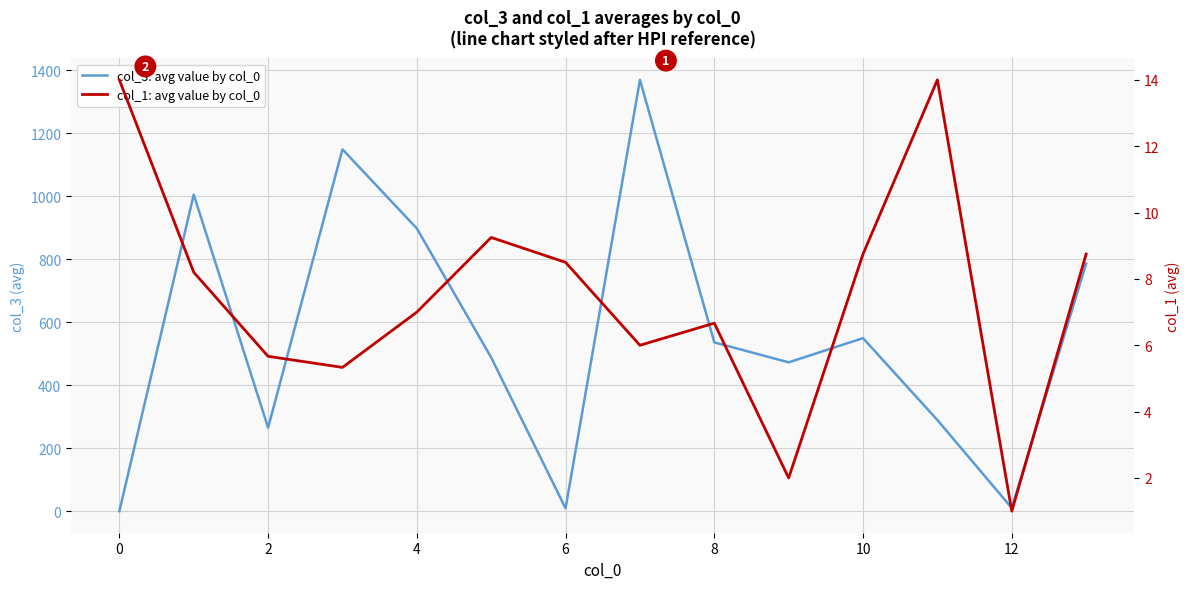

List the series in order of their peak value, lowest first.

col_1: avg value by col_0, col_3: avg value by col_0